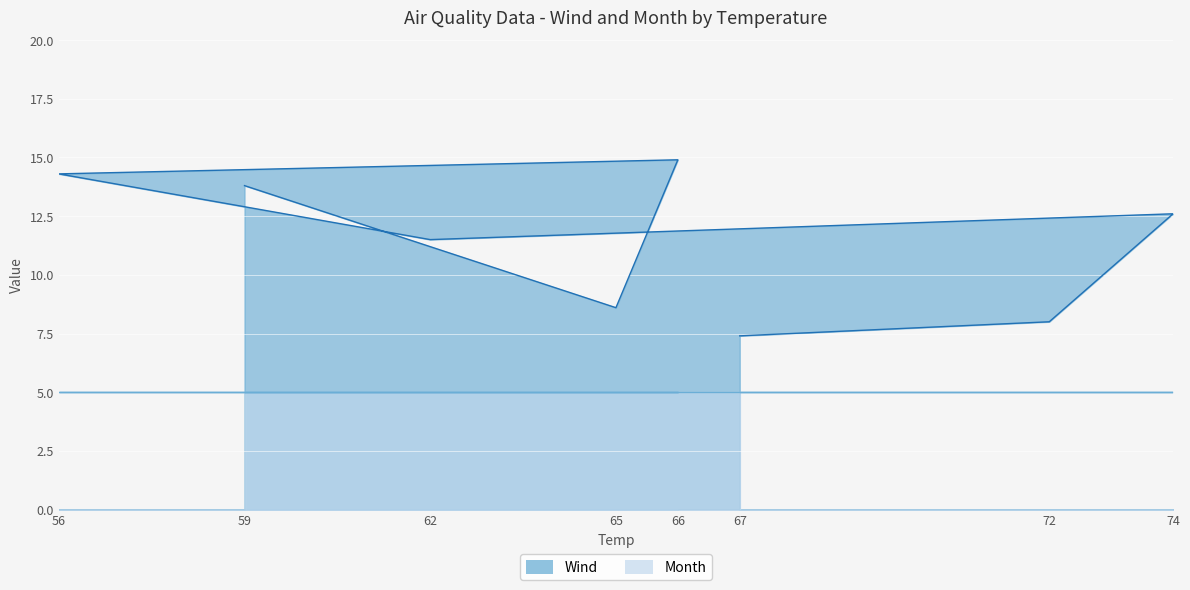

True or false: the data has more than 0 interior local peaks.

True